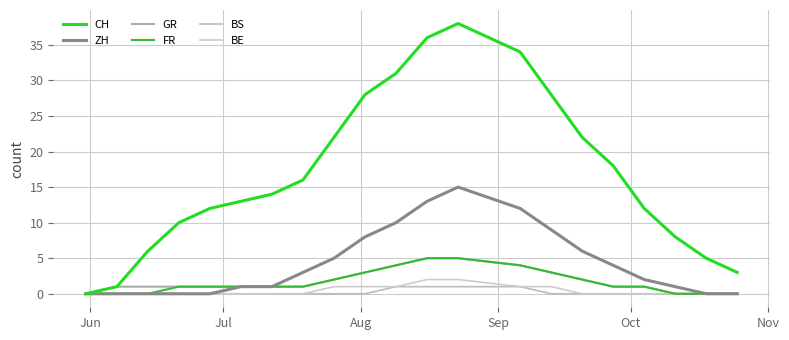

Reading left to right, extract all data points from this chart.

CH: 0	1	6	10	12	13	14	16	22	28	31	36	38	34	28	22	18	12	8	5	3
ZH: 0	0	0	0	0	1	1	3	5	8	10	13	15	12	9	6	4	2	1	0	0
GR: 0	1	1	1	1	1	1	1	2	3	4	5	5	4	3	2	1	1	0	0	0
FR: 0	0	0	1	1	1	1	1	2	3	4	5	5	4	3	2	1	1	0	0	0
BS: 0	0	0	0	0	0	0	0	0	0	1	1	1	1	0	0	0	0	0	0	0
BE: 0	0	0	0	0	0	0	0	1	1	1	2	2	1	1	0	0	0	0	0	0